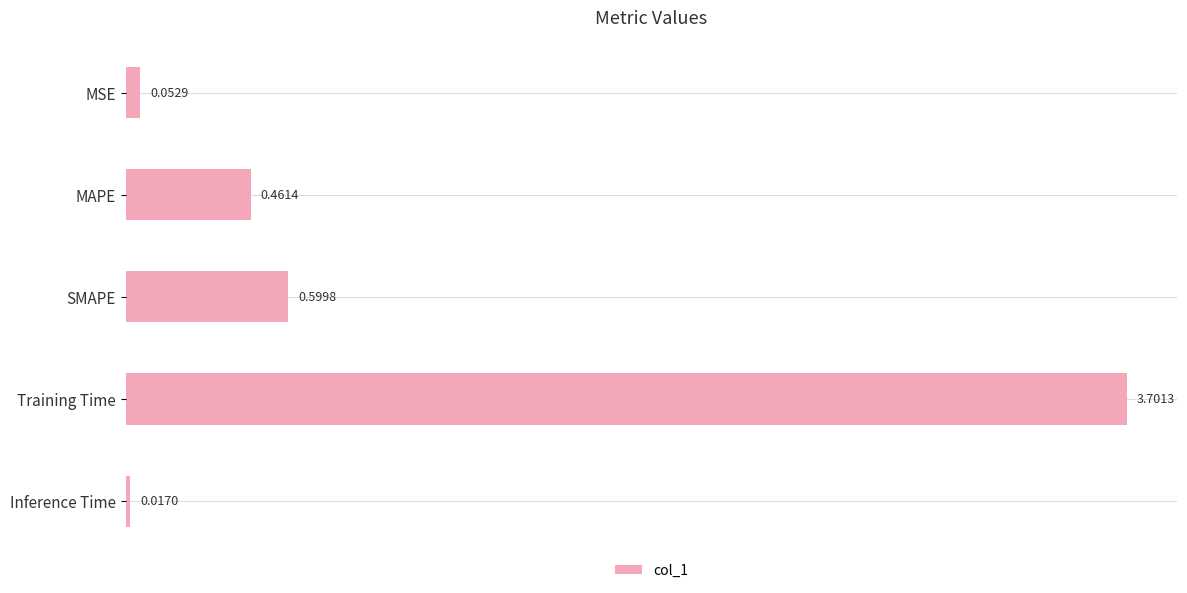

Where is the data nearest to the value 1?

SMAPE